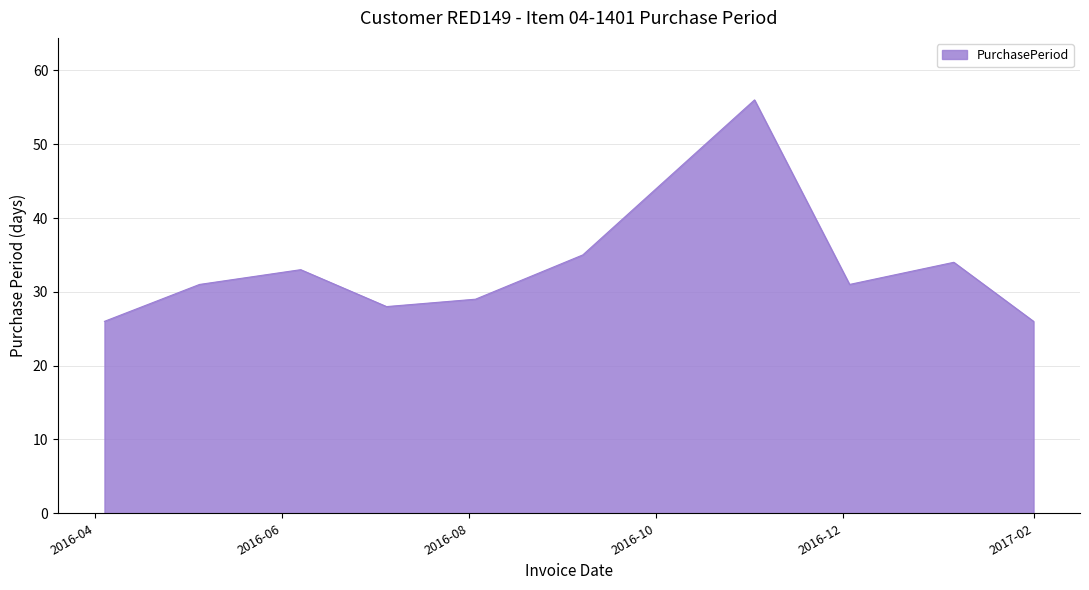

What is the greatest value displayed?

56